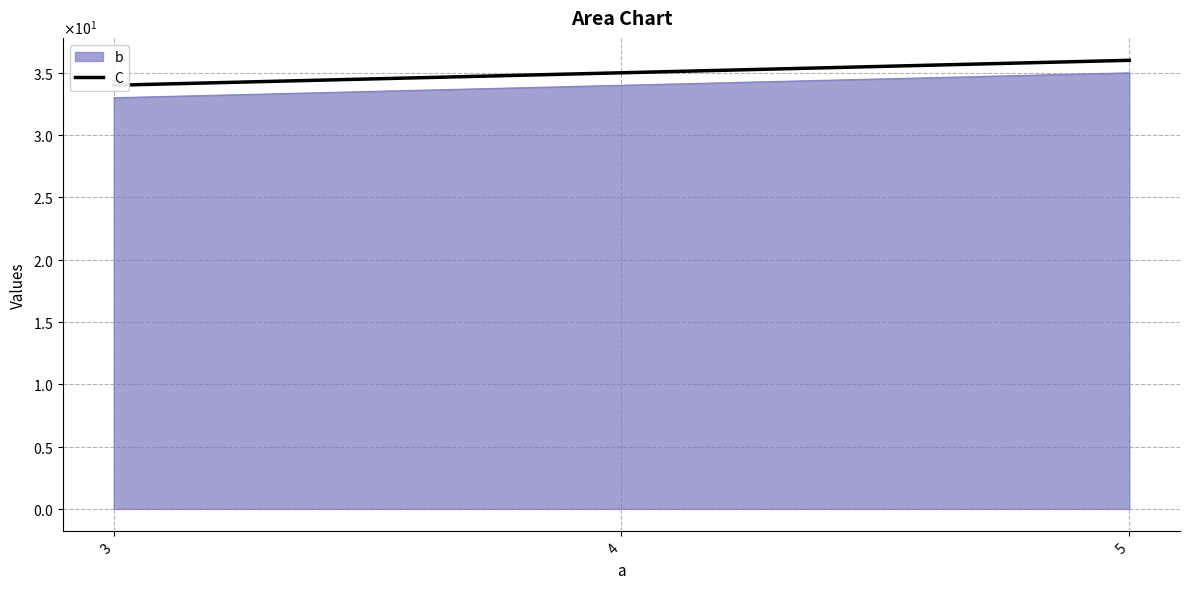

How many values are between 34 and 36?

3